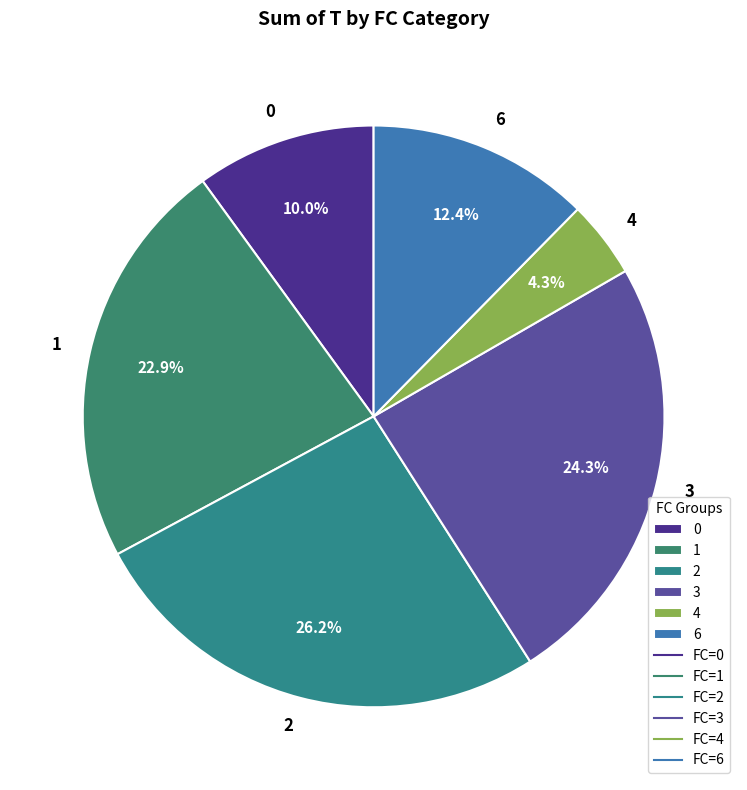

What is the ratio of the value at 1 to the value at 3?

0.9